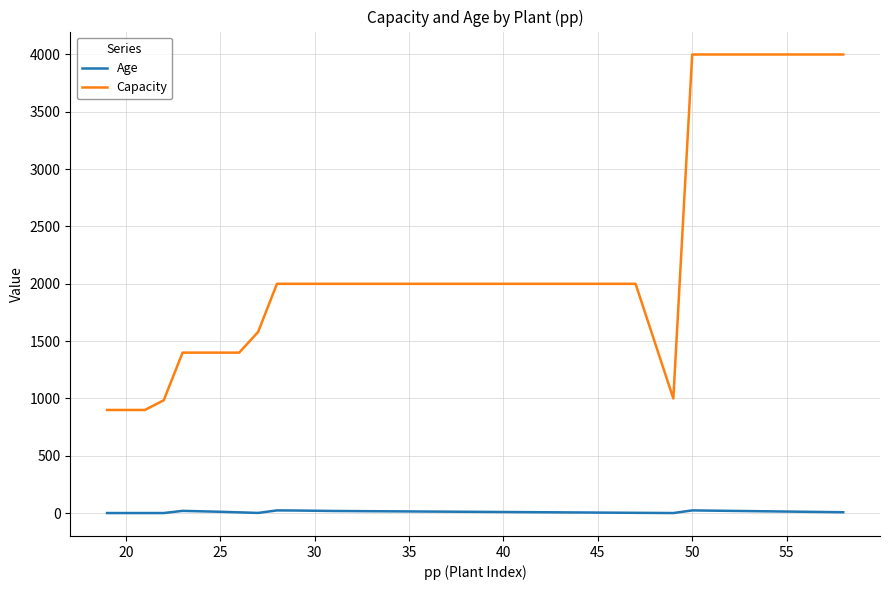

List the series in order of their overall mean, lowest first.

Age, Capacity